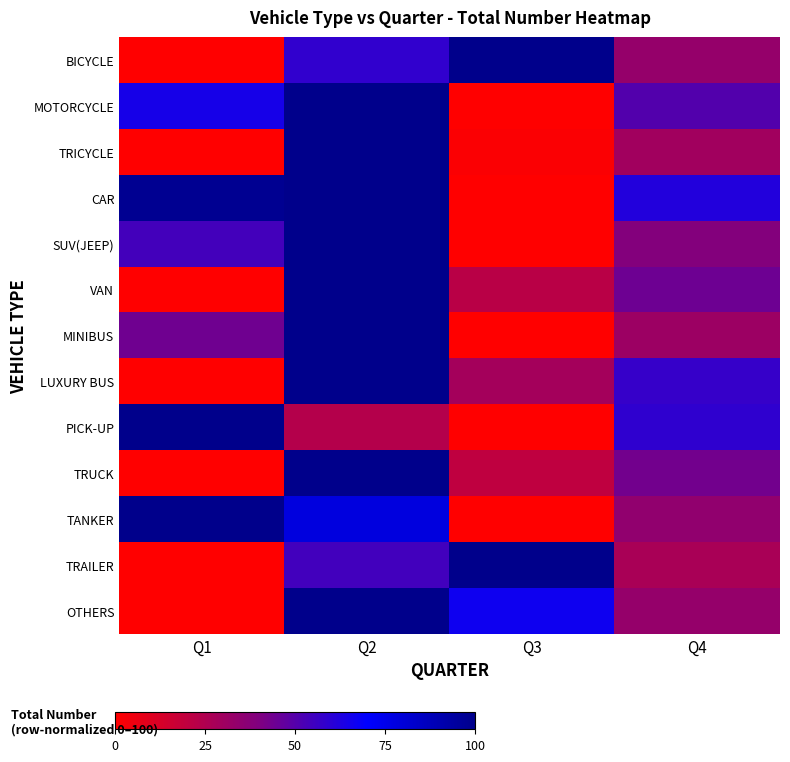

Reading left to right, transcribe all the data shown in this chart.

BICYCLE: Q1=0.0	Q2=58.3	Q3=100.0	Q4=33.3
MOTORCYCLE: Q1=64.7	Q2=100.0	Q3=0.0	Q4=50.5
TRICYCLE: Q1=0.0	Q2=100.0	Q3=1.2	Q4=29.6
CAR: Q1=98.3	Q2=100.0	Q3=0.0	Q4=62.0
SUV(JEEP): Q1=54.2	Q2=100.0	Q3=0.0	Q4=39.0
VAN: Q1=0.0	Q2=100.0	Q3=22.2	Q4=44.4
MINIBUS: Q1=44.1	Q2=100.0	Q3=0.0	Q4=31.0
LUXURY BUS: Q1=0.0	Q2=100.0	Q3=28.6	Q4=57.1
PICK-UP: Q1=100.0	Q2=23.5	Q3=0.0	Q4=58.8
TRUCK: Q1=0.0	Q2=100.0	Q3=20.0	Q4=43.1
TANKER: Q1=100.0	Q2=78.1	Q3=0.0	Q4=34.4
TRAILER: Q1=0.0	Q2=54.5	Q3=100.0	Q4=27.3
OTHERS: Q1=0.0	Q2=100.0	Q3=66.7	Q4=33.3